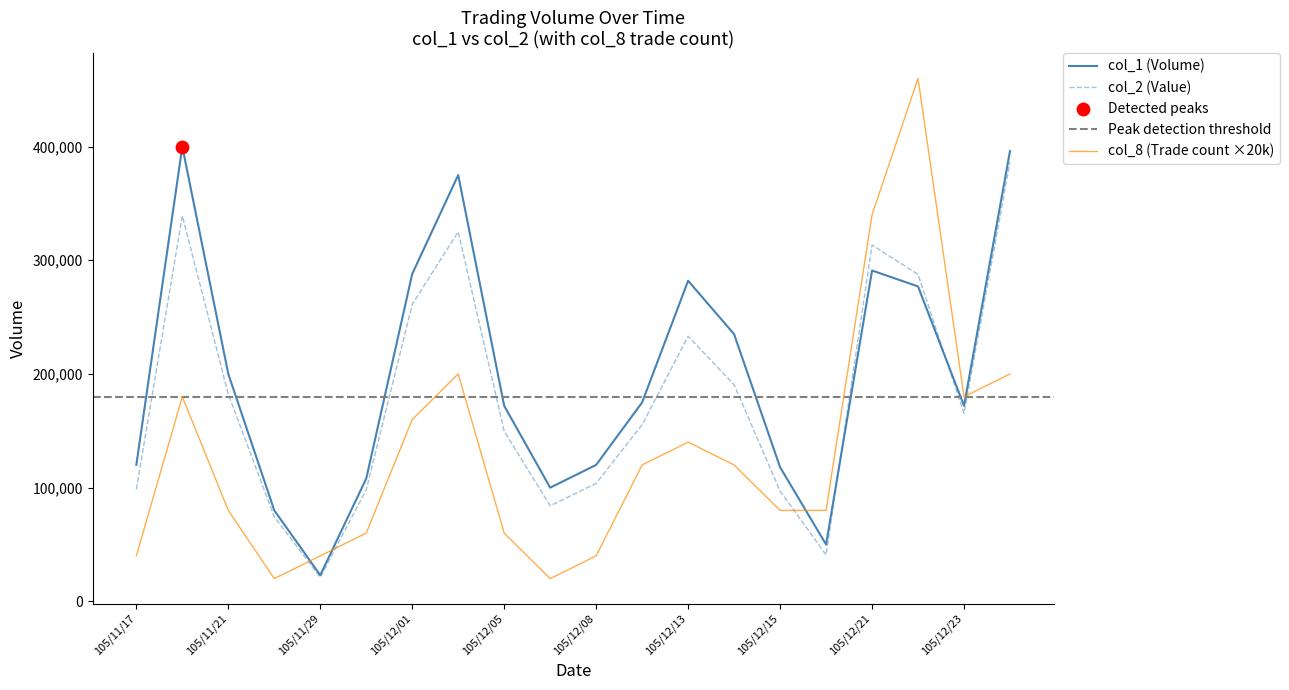

Is the value of col_1 at 105/12/13 greater than the value of col_2 at 105/12/23?

Yes